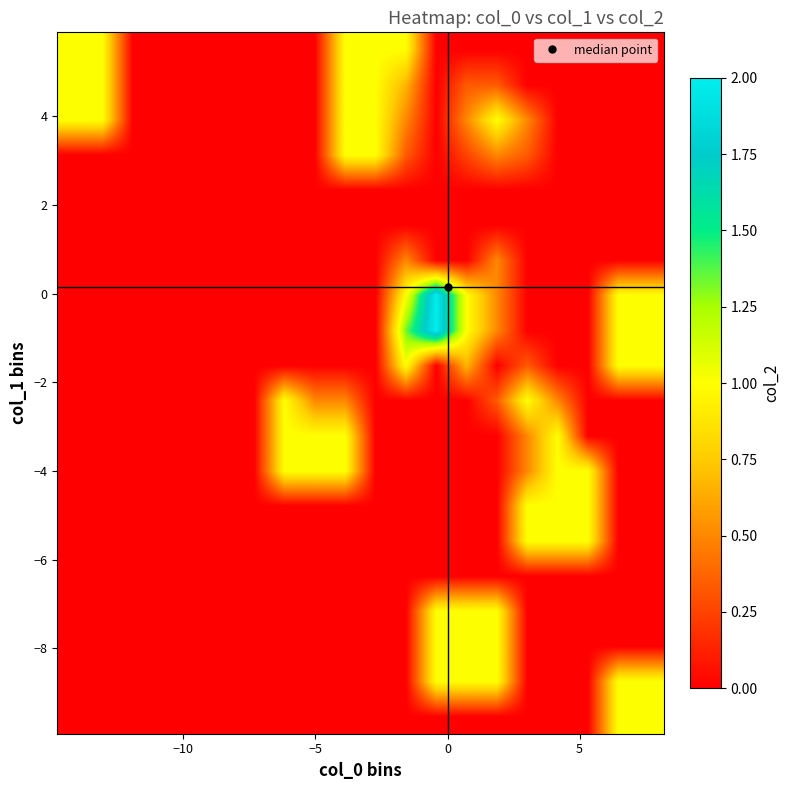

What is the greatest value displayed?

2.0